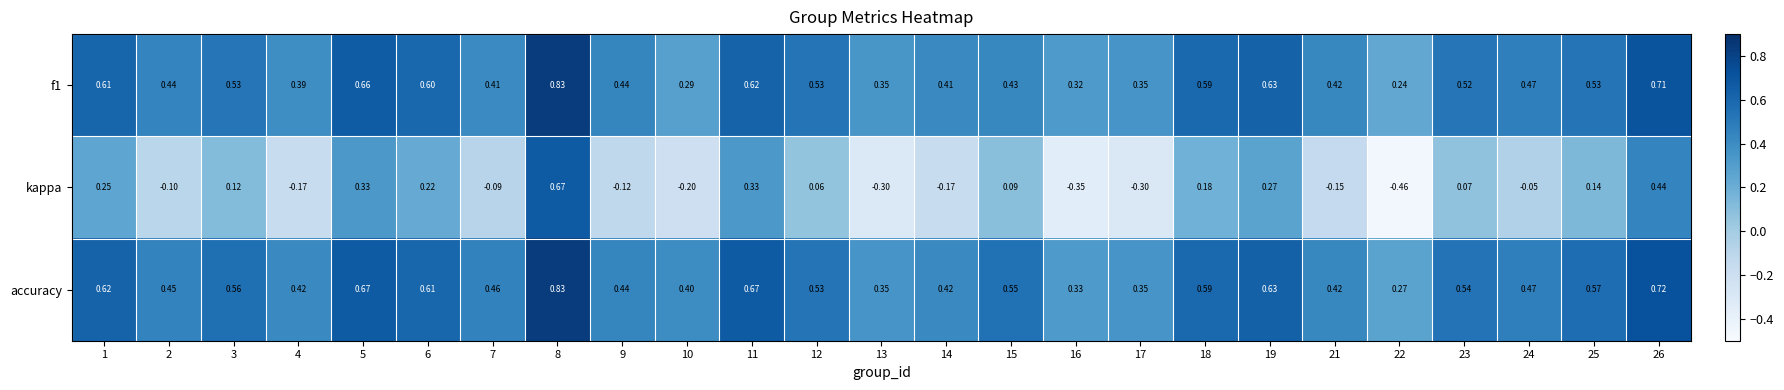

Which series has the widest spread of values?

kappa